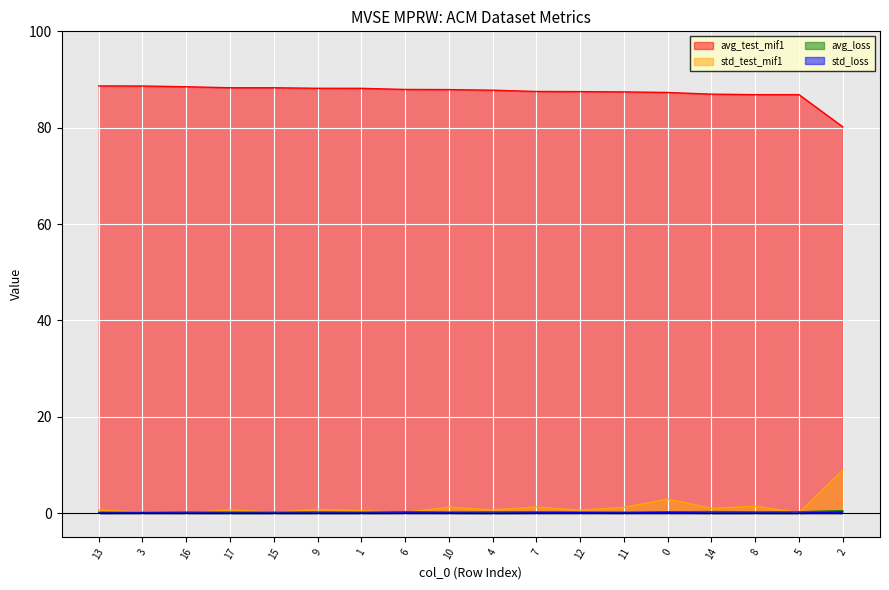

At which label does avg_loss reach its peak?

2